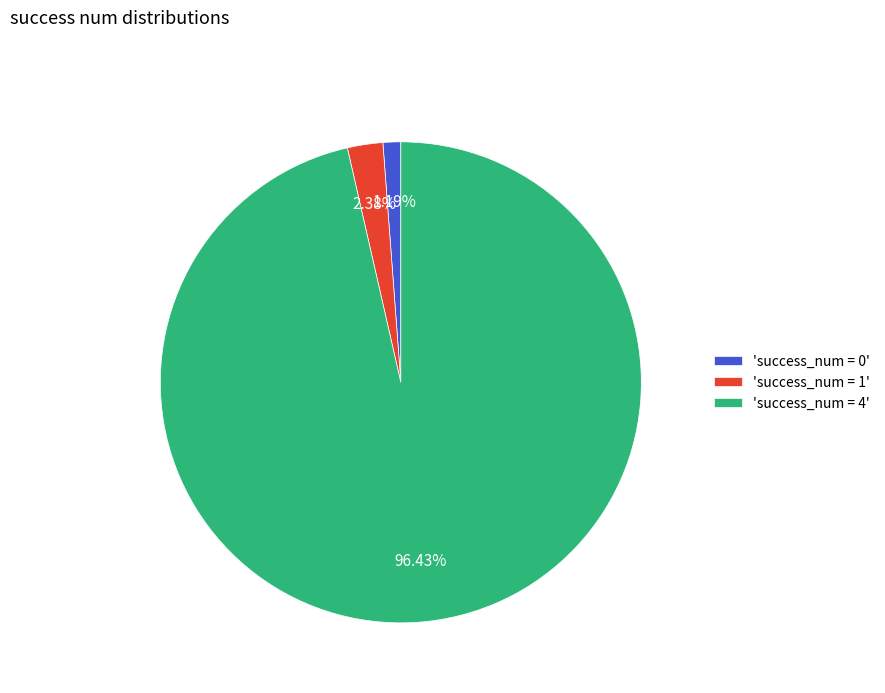

Between 'success_num = 0' and 'success_num = 1', which is larger?

'success_num = 1'